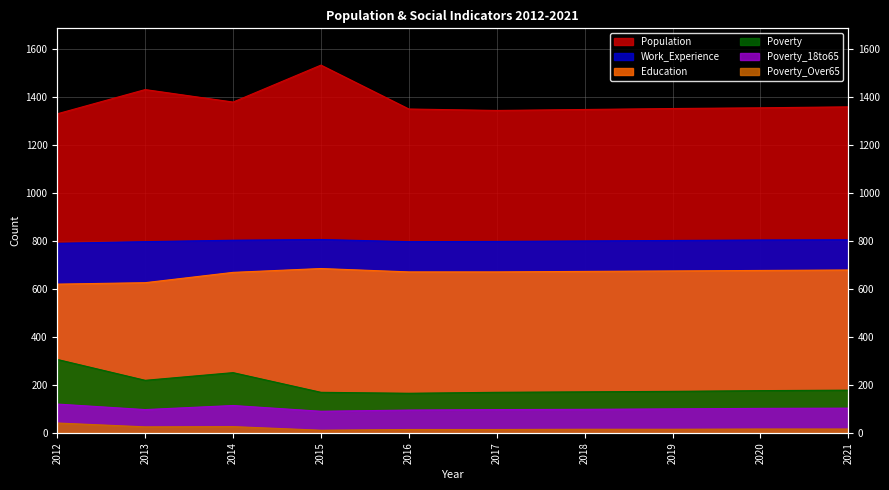

Does the chart have visible grid lines?

Yes